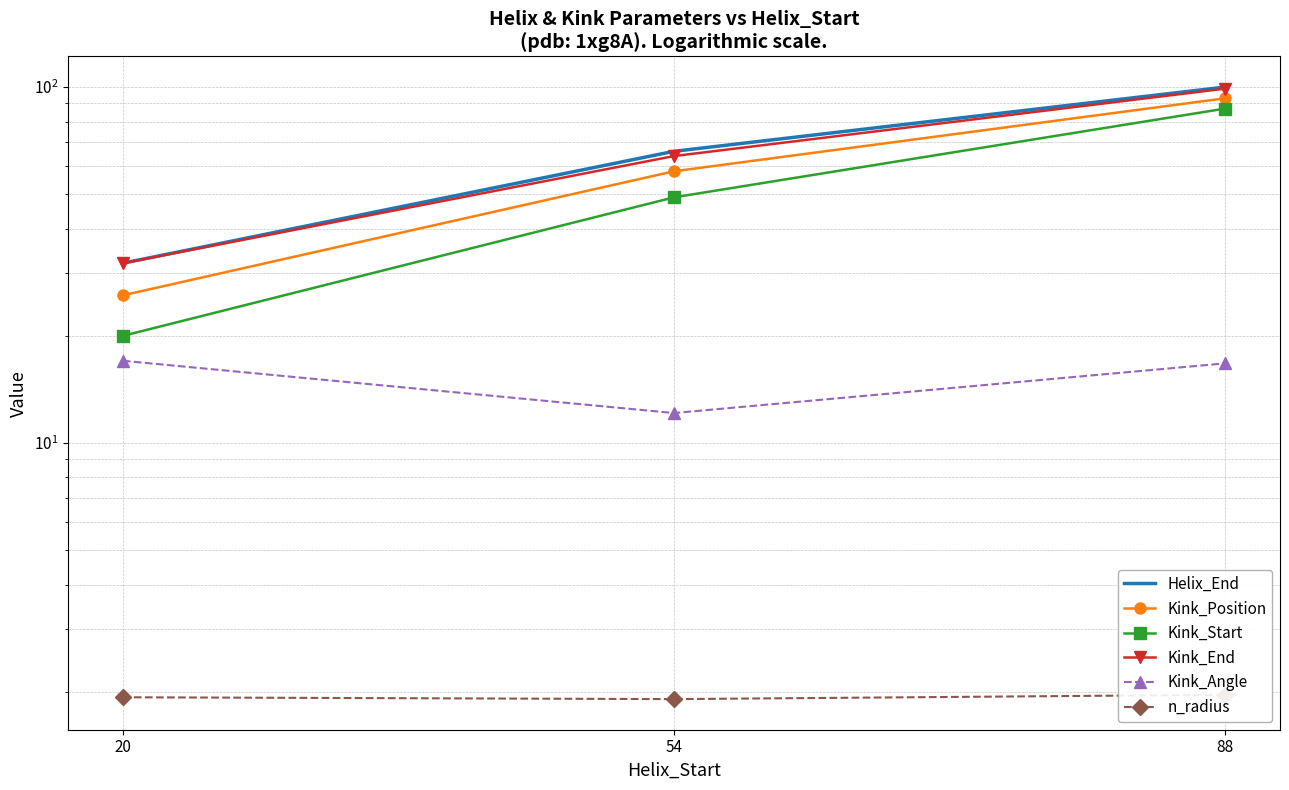

Which series has the largest total across all categories?

Helix_End